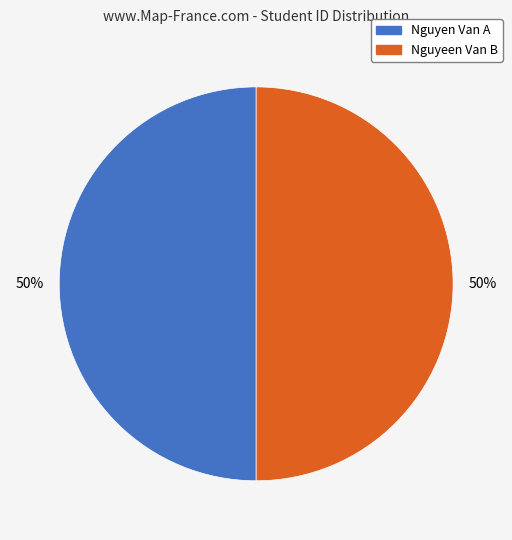

What is the ratio of the value at Nguyeen Van B to the value at Nguyen Van A?

1.0